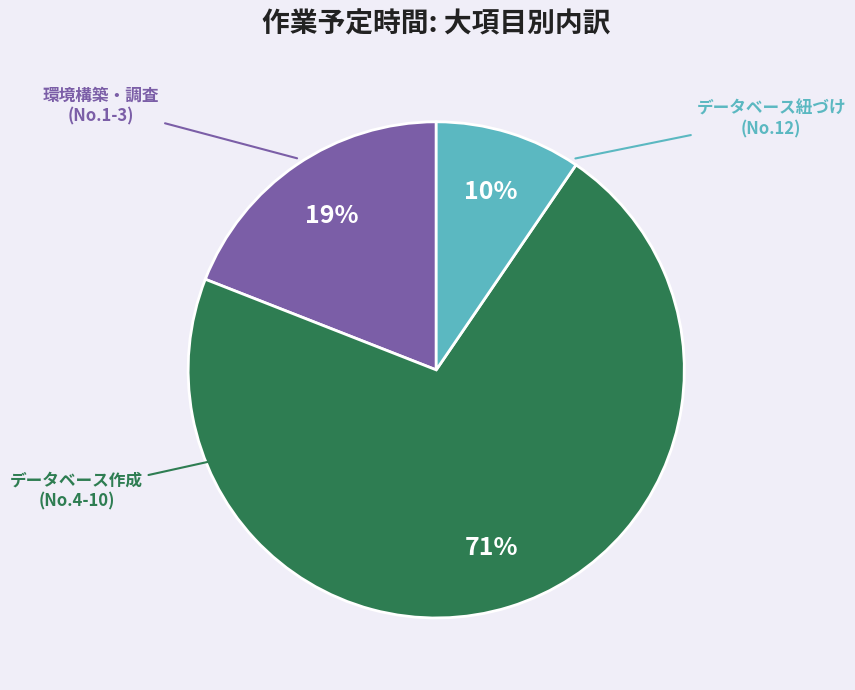

To the nearest percent, what is the average slice percentage?

33%